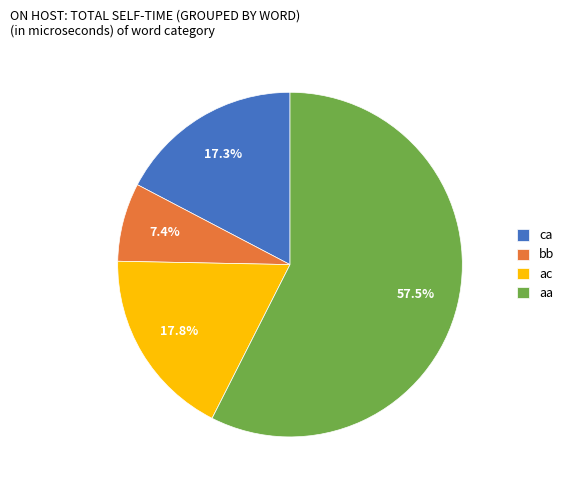

What is the smallest slice in the pie chart?

bb